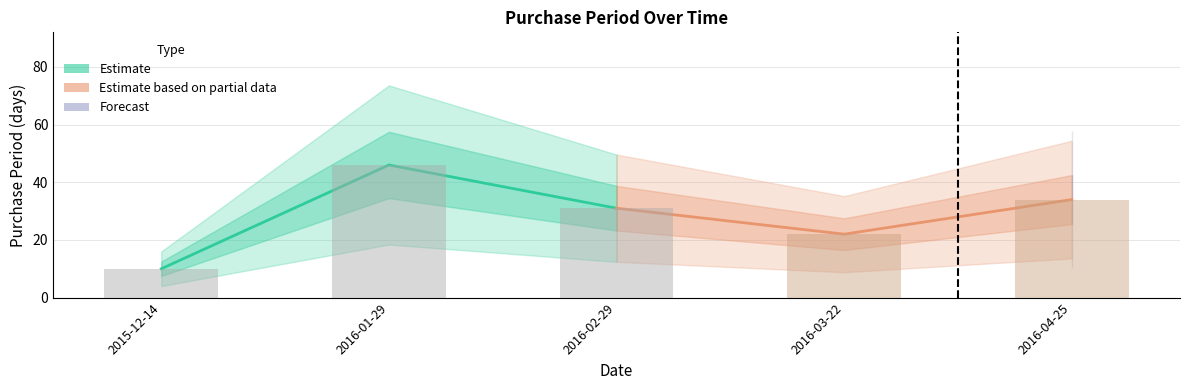

What position from the left is 2016-02-29?

3